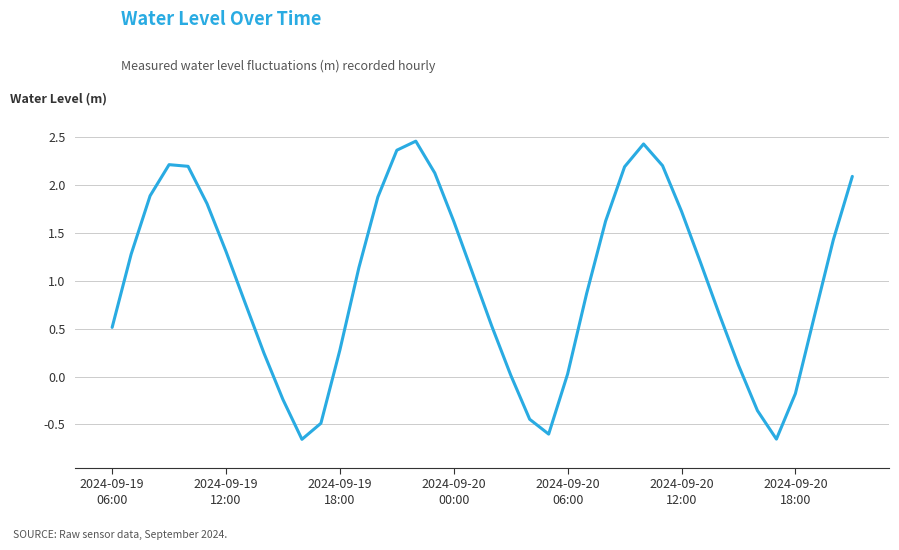

What is the difference between the maximum and minimum values?

3.1